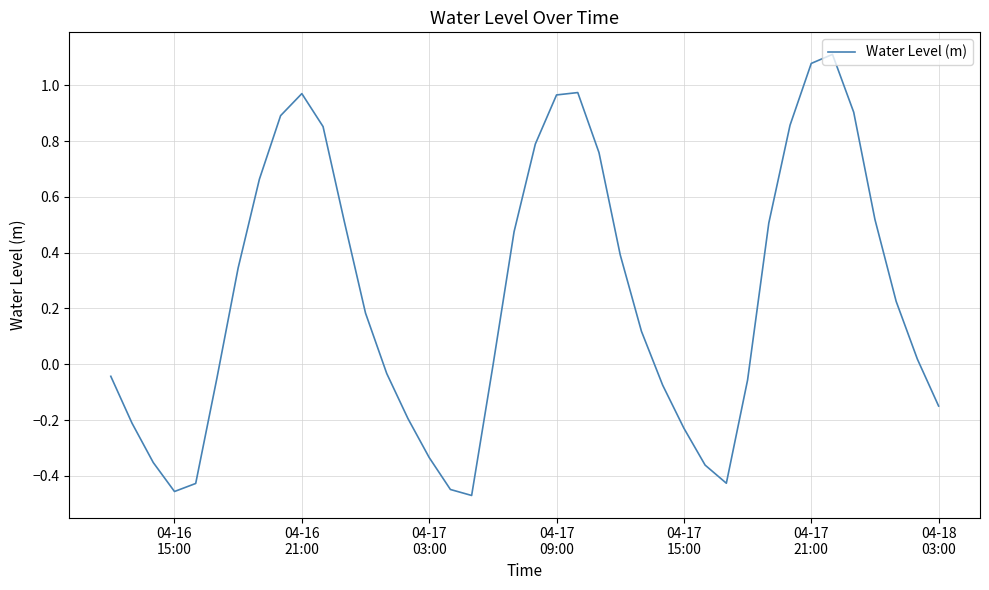

Is this an area chart (filled region under the line)?

No